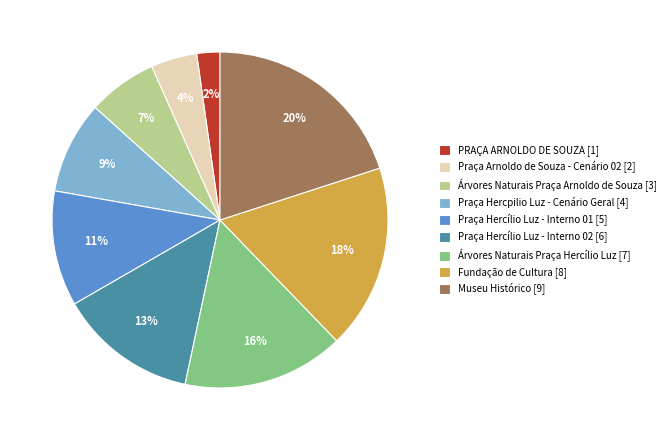

How many slices are in this pie chart?

9